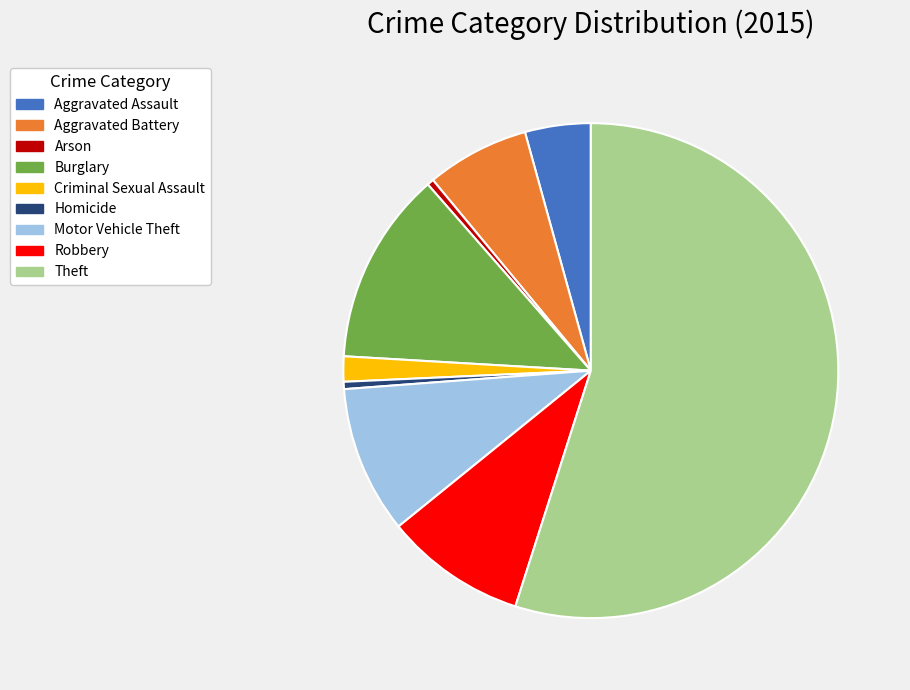

What is the largest slice in the pie chart?

Theft